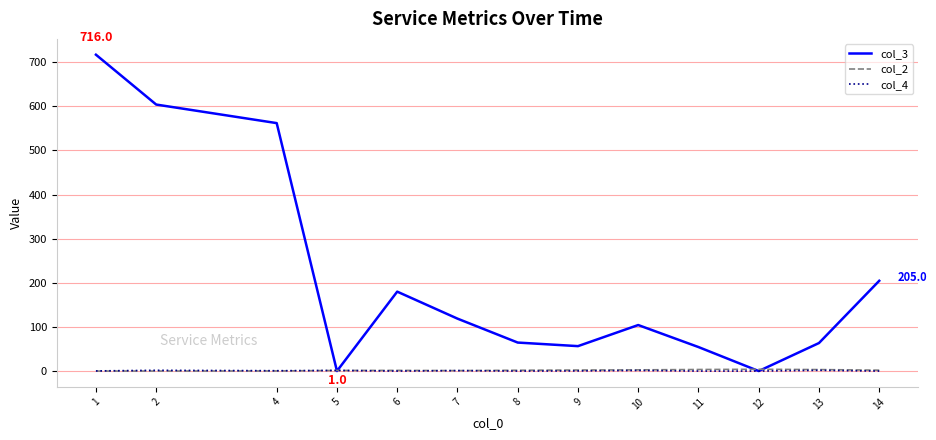

What is the sum of all col_3 values?

2735.1